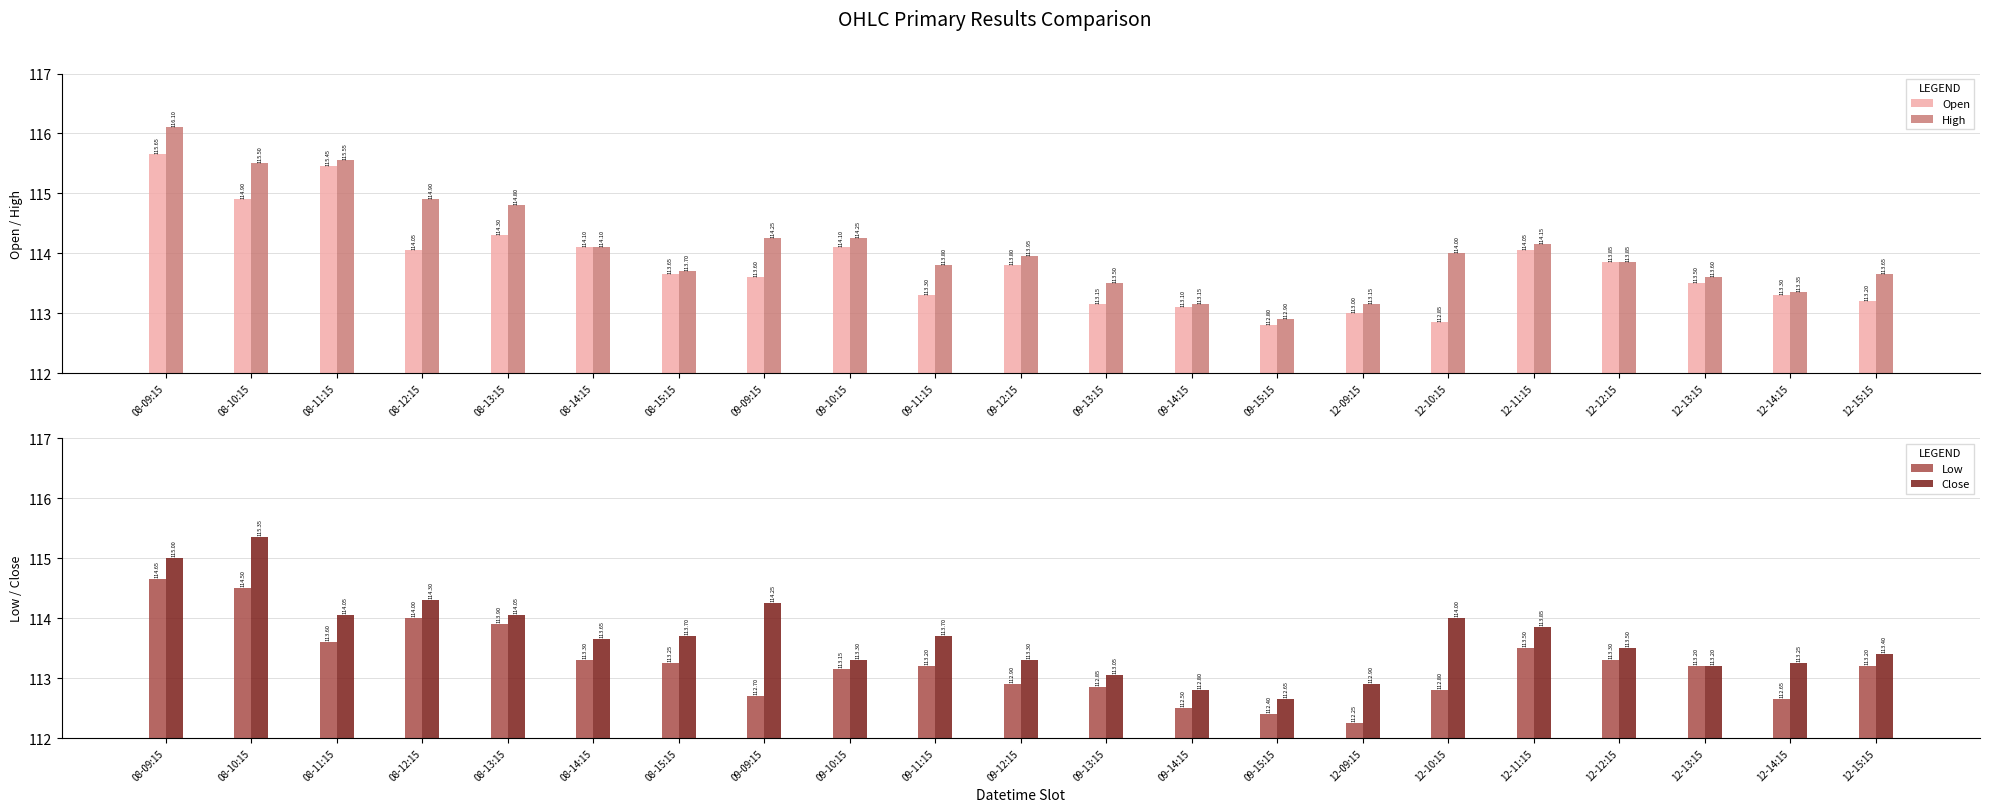

True or false: Low has a value of 44.6 at 08-09:15.

False